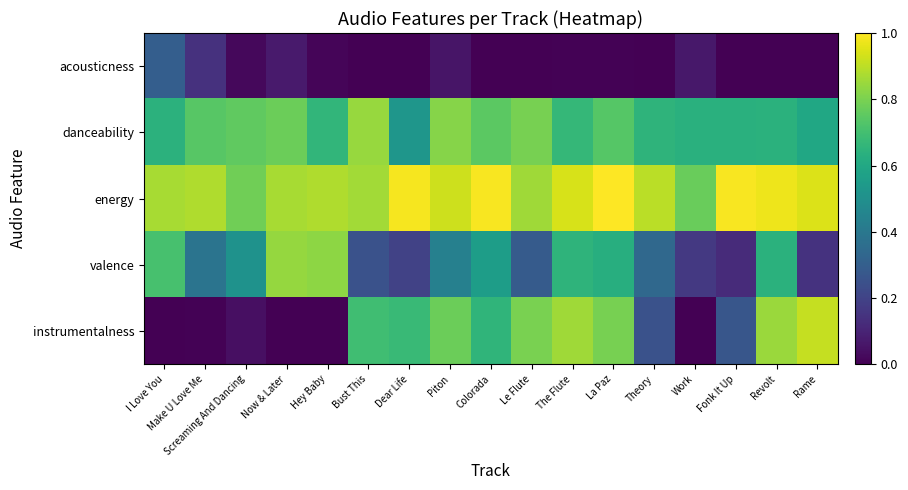

Which series has the widest spread of values?

instrumentalness